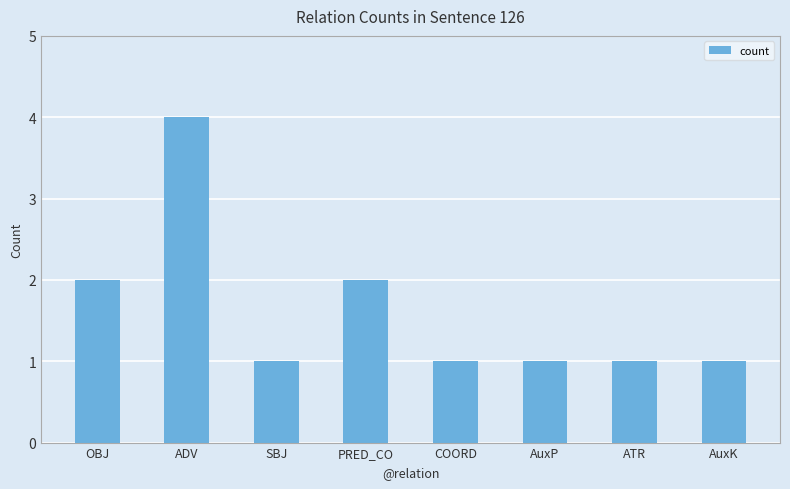

What is the ratio of the value at OBJ to the value at ADV?

0.5